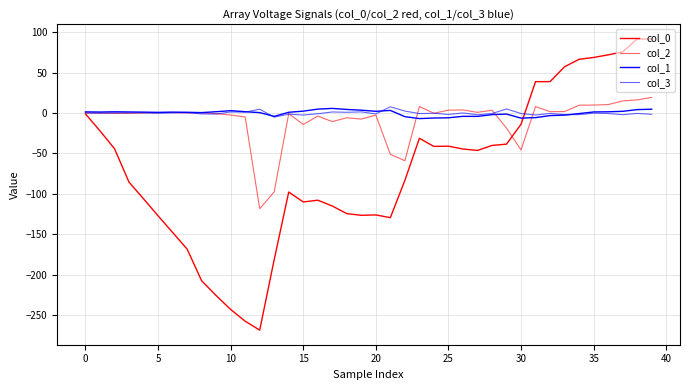

True or false: col_2 and col_3 cross at least once.

True